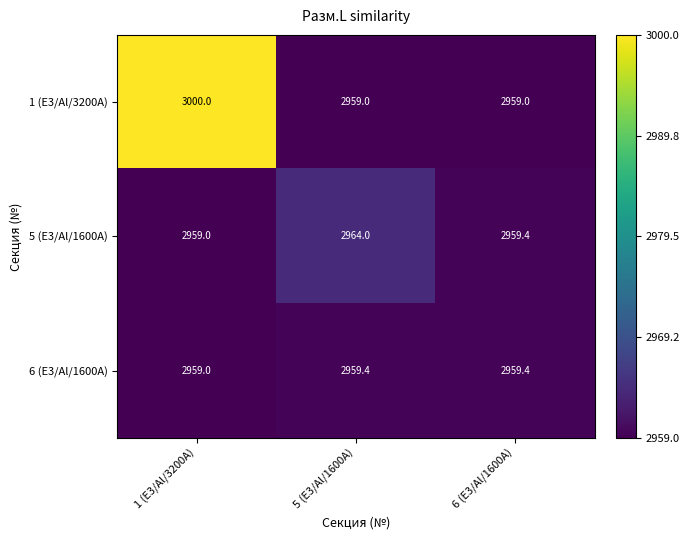

What is the sum of all 5 (E3/Al/1600A) values?

8882.4